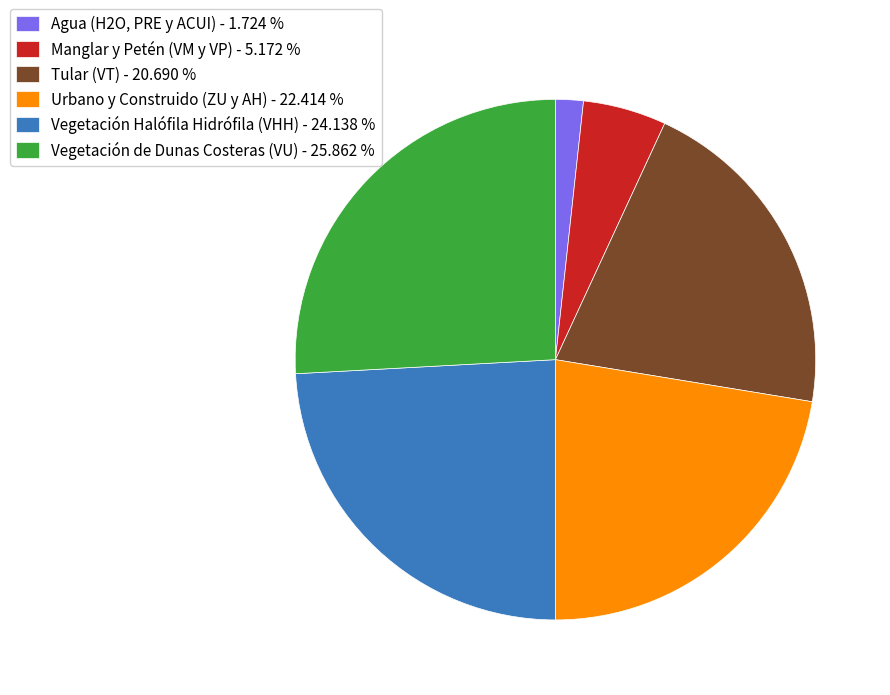

Combined, do Vegetación de Dunas Costeras (VU) - 25.862 % and Urbano y Construido (ZU y AH) - 22.414 % account for over 50%?

No